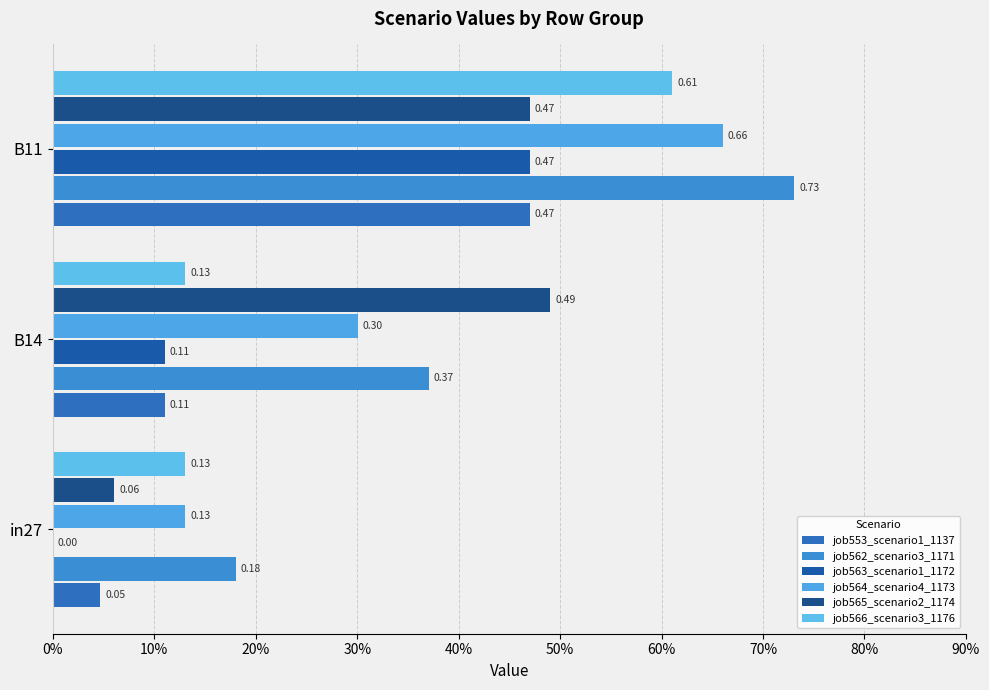

How many bars are there in total?

18